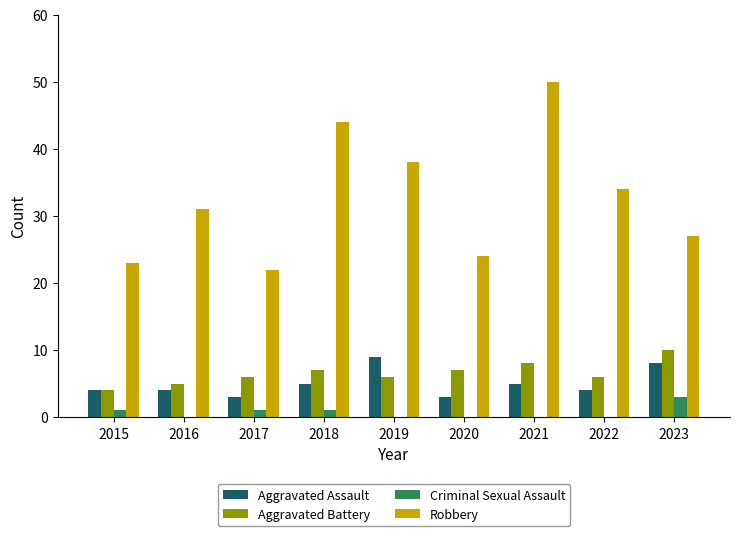

Which series changed the most between 2016 and 2019?

Robbery